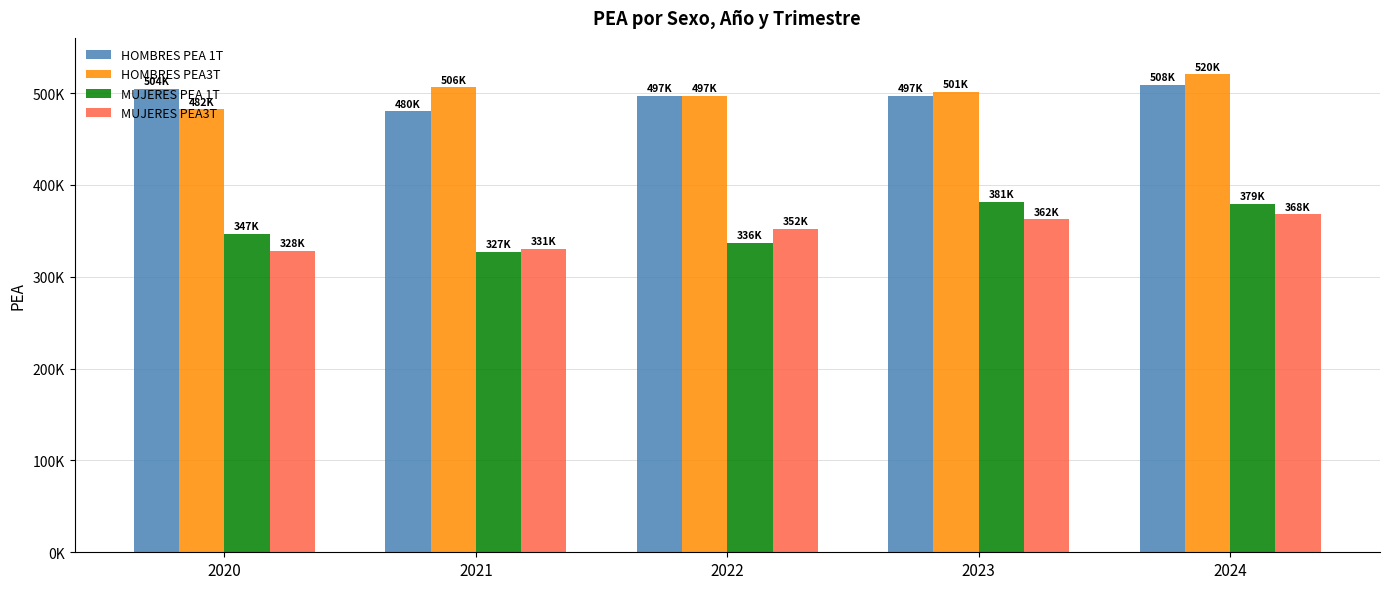

Rank the series by their maximum value, from lowest to highest.

MUJERES PEA3T, MUJERES PEA 1T, HOMBRES PEA 1T, HOMBRES PEA3T